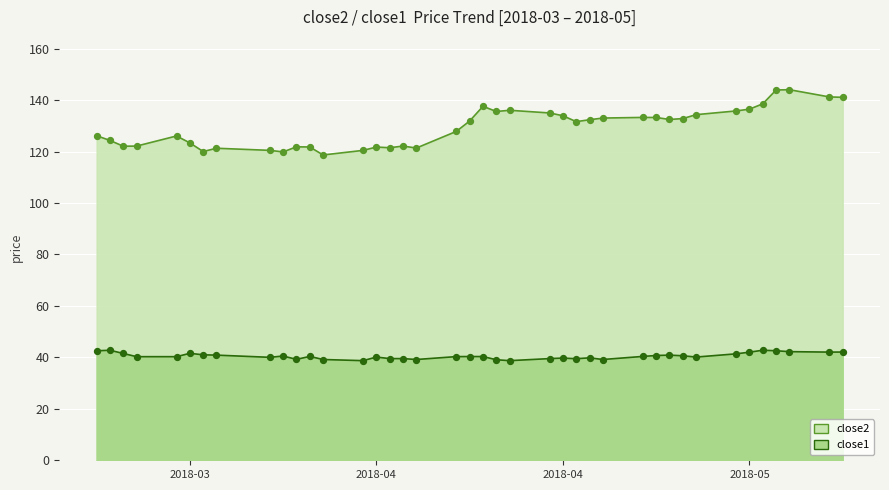

Which series reaches the maximum Y coordinate?

close2